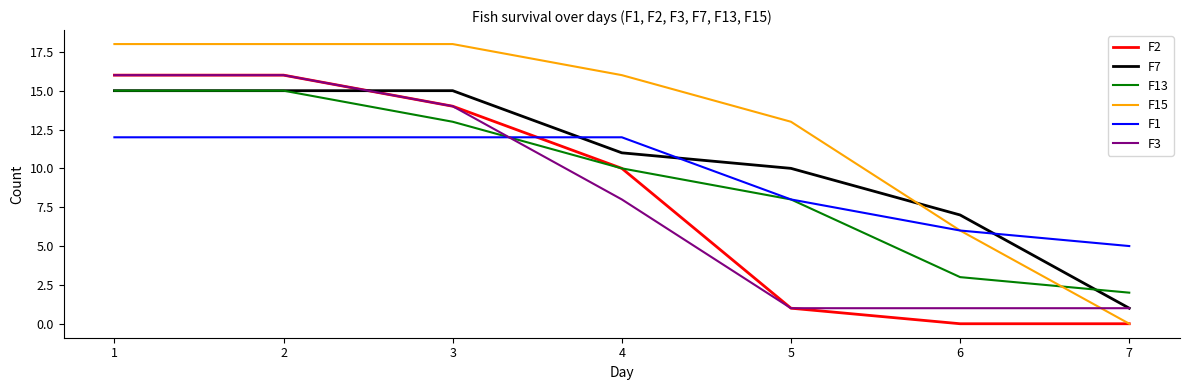

How many series are shown in this chart?

6